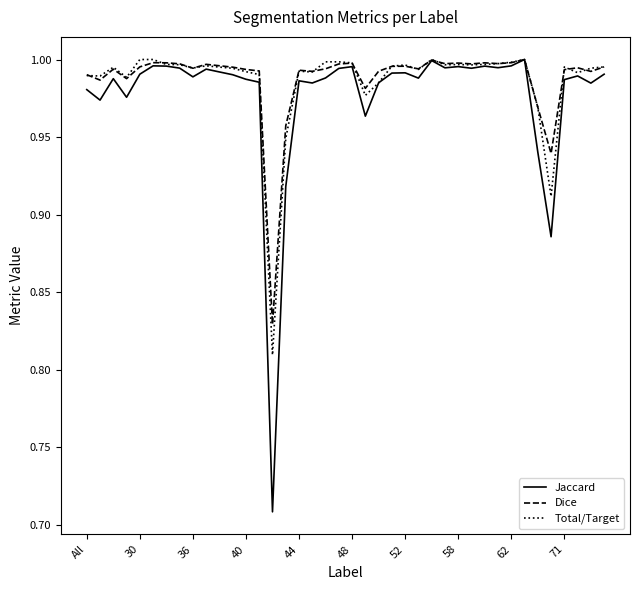

Which series has the largest range (max minus min)?

Jaccard